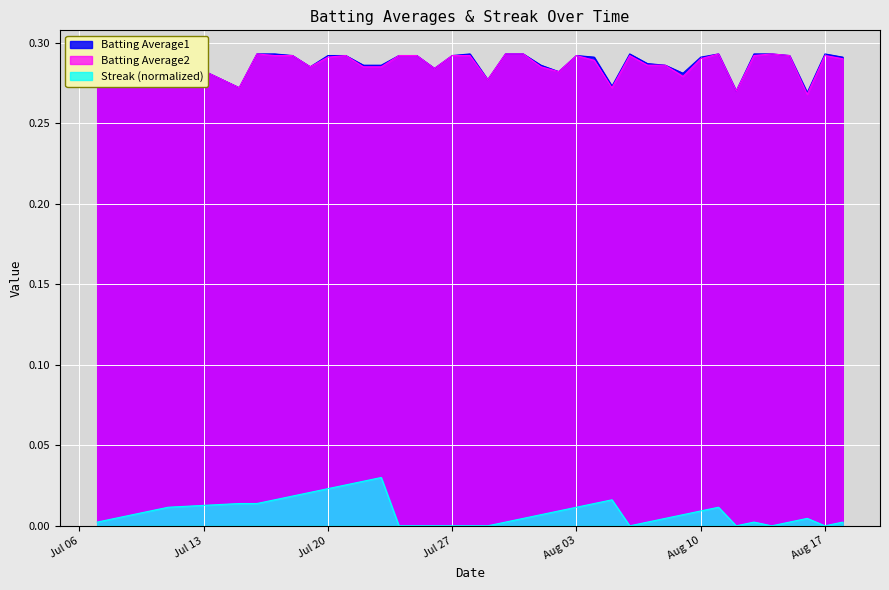

Is the value of Batting Average1 at 2010-07-22 greater than the value of Batting Average2 at 2010-08-02?

Yes